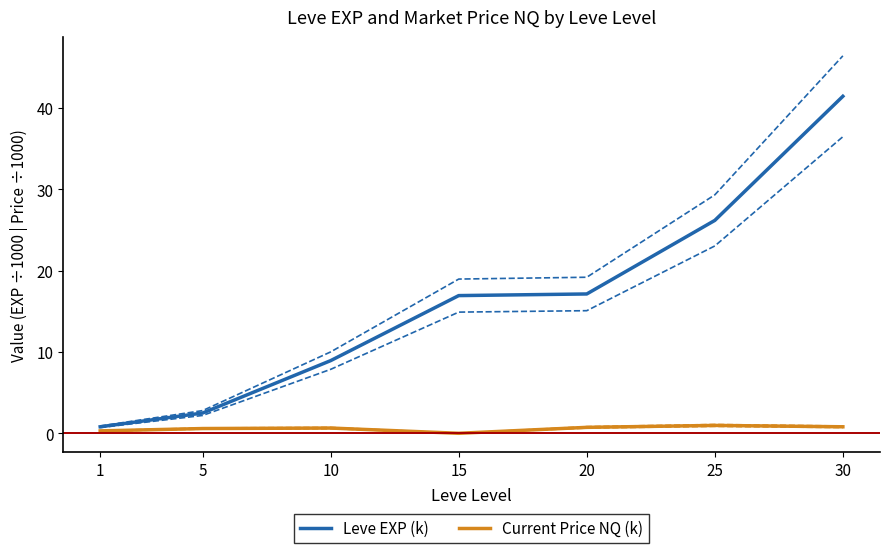

Where is the first local maximum for Current Price NQ (k)?

10